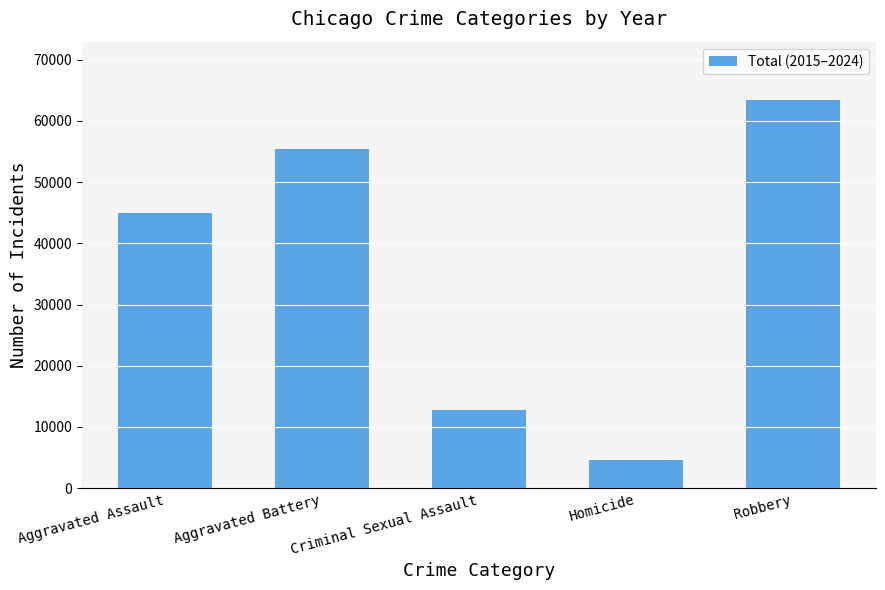

How many bars are there in total?

5